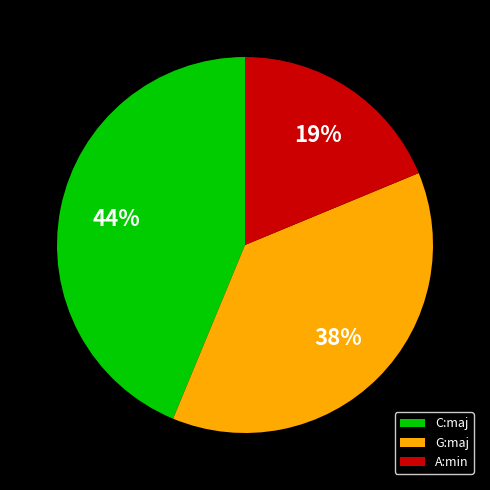

True or false: G:maj accounts for 38% of the total.

True